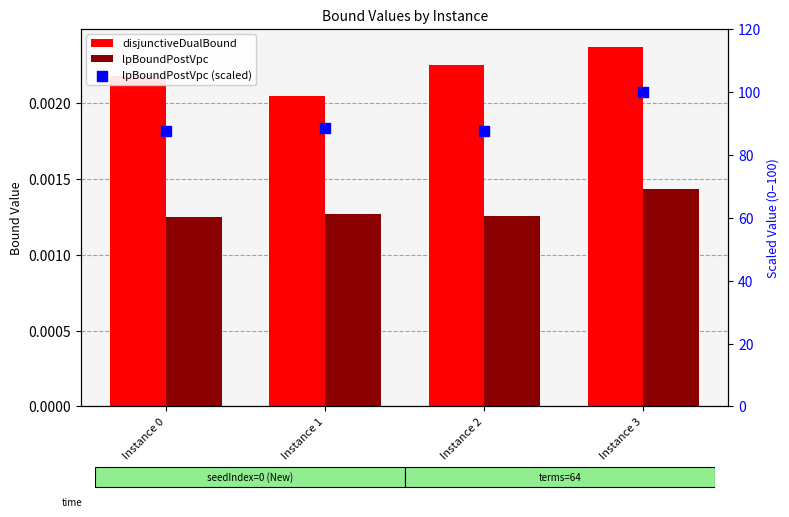

Which series reaches the minimum Y coordinate?

lpBoundPostVpc